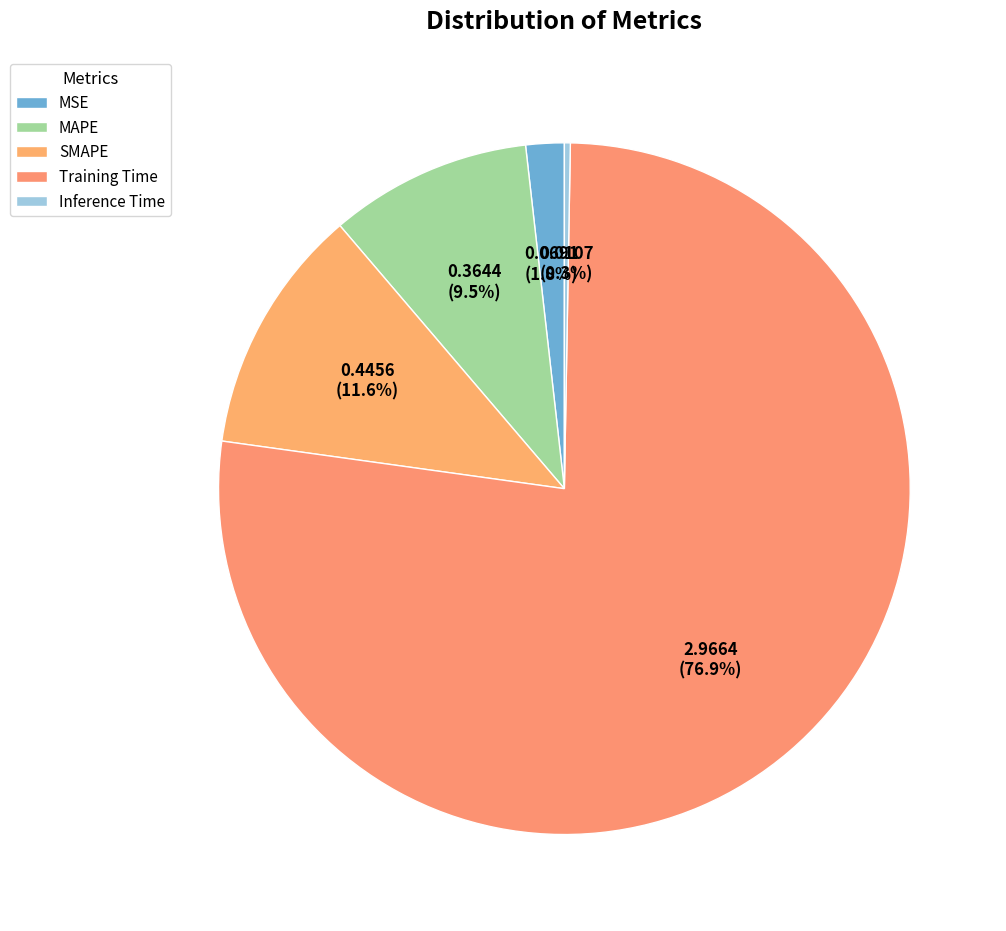

True or false: MSE accounts for 1% of the total.

False